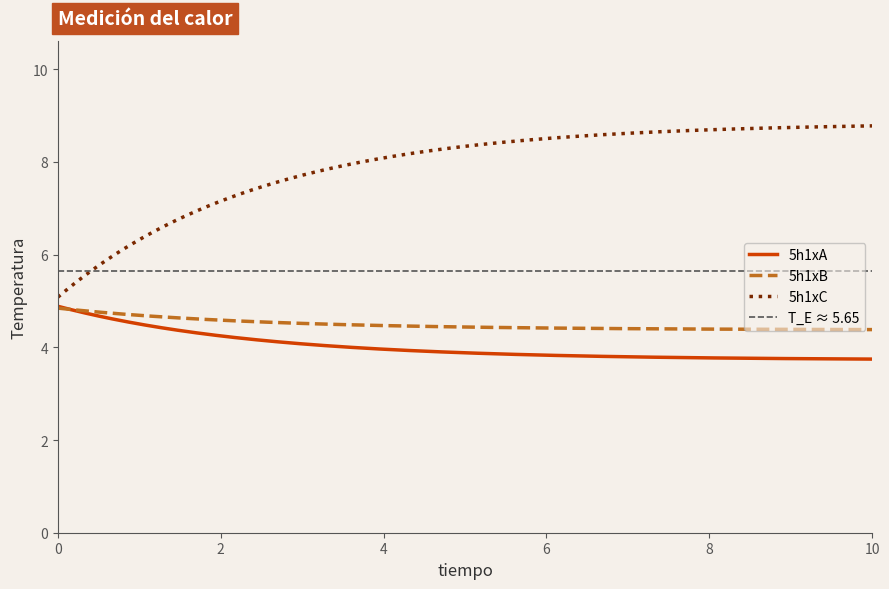

True or false: 5h1xB and 5h1xC intersect in this chart.

False